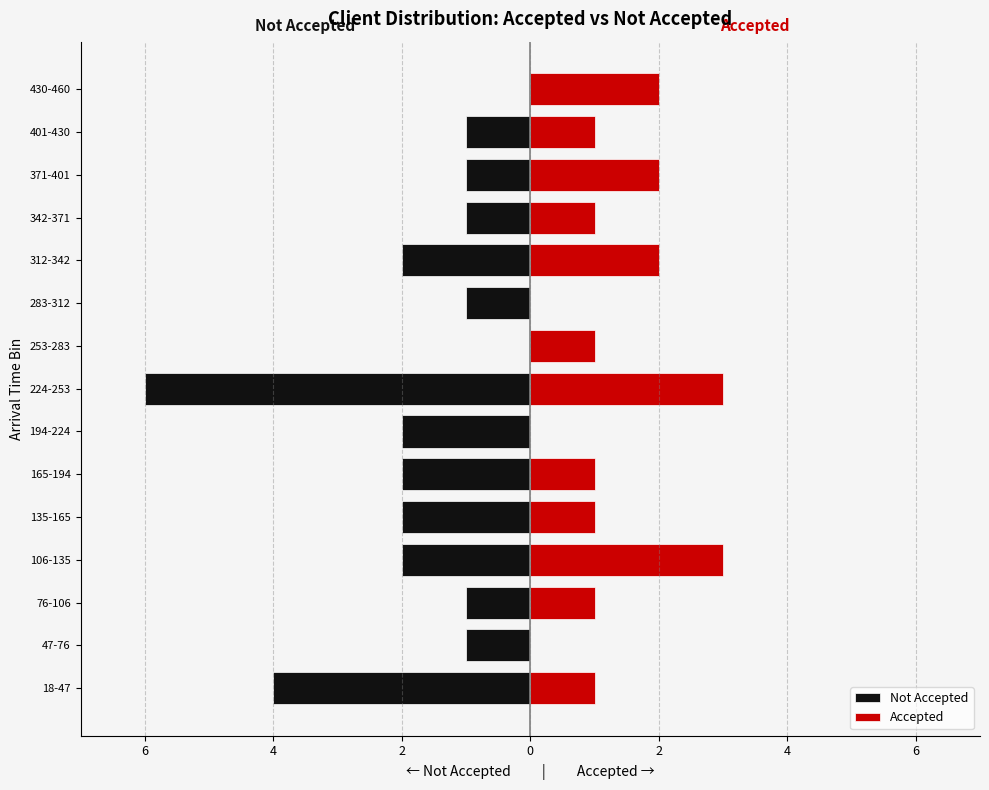

What is the sum of all Accepted values?

19